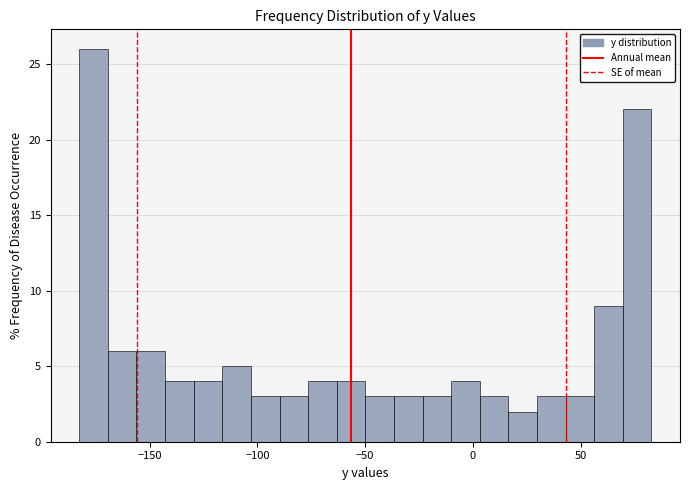

Read against the x-axis, roughly where is the centre of the tallest bar?

-175